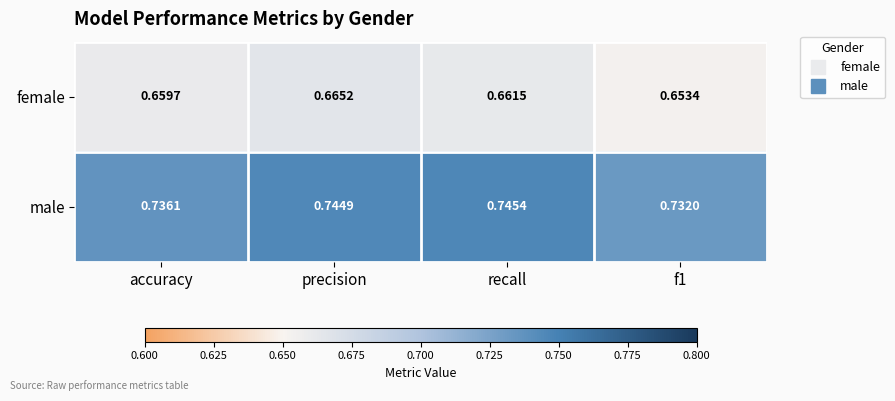

List the series in order of their overall mean, highest first.

male, female